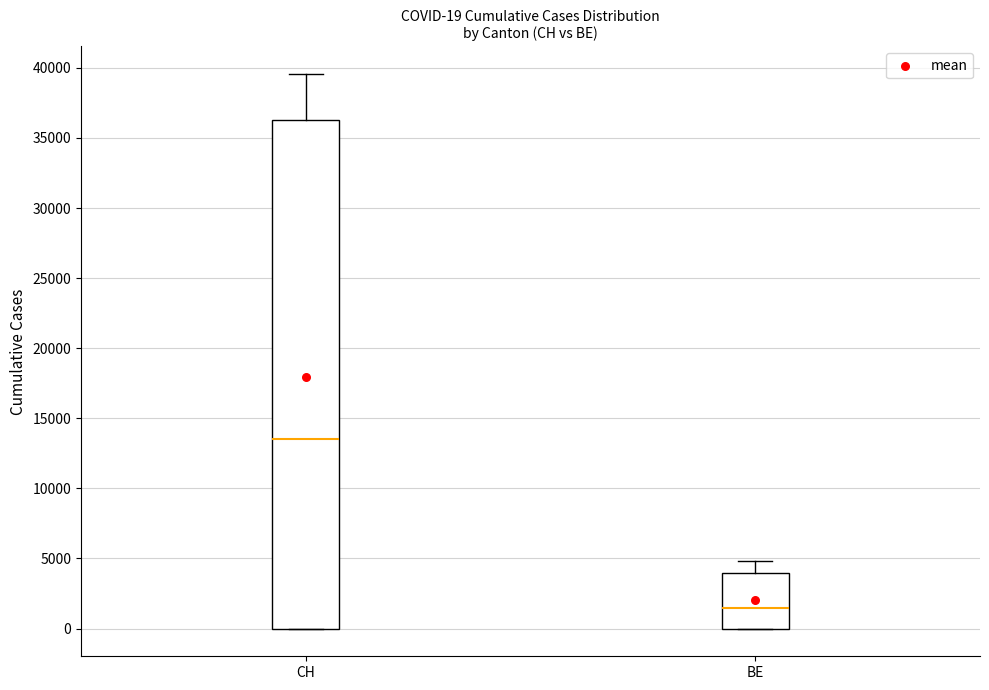

Comparing the boxes themselves (not the whiskers), which one is the tallest?

CH